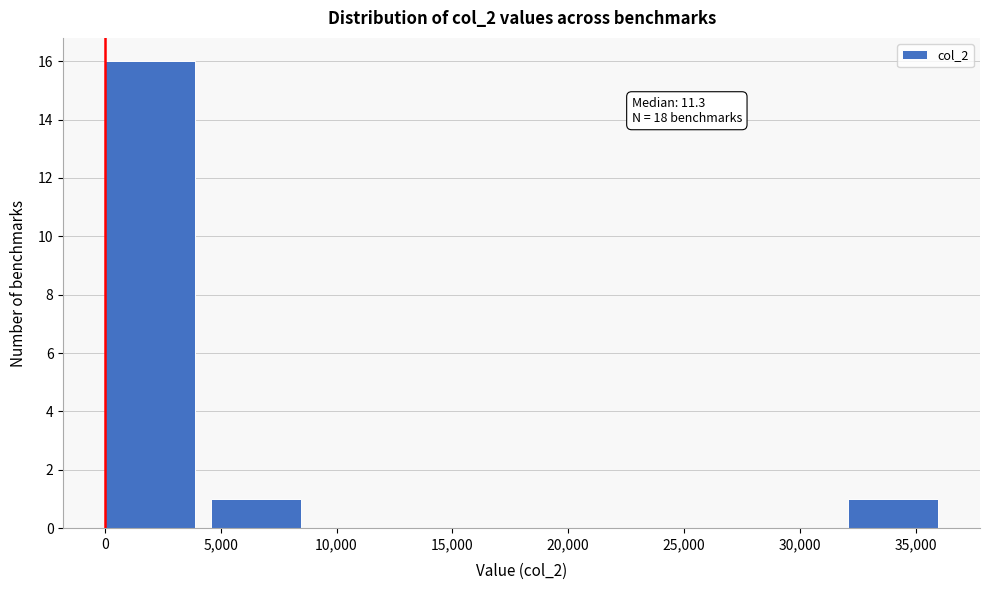

Over which range of the x-axis is the bar tallest?

0 to 4500